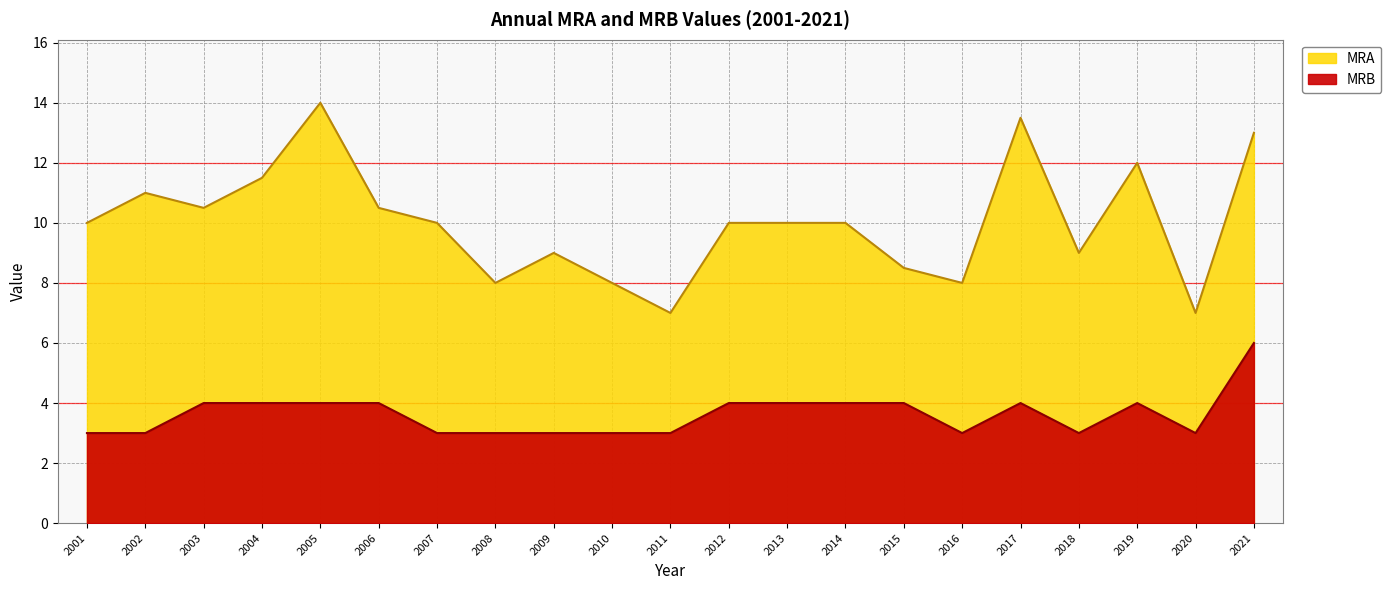

At which category is the sum across all series the highest?

2021